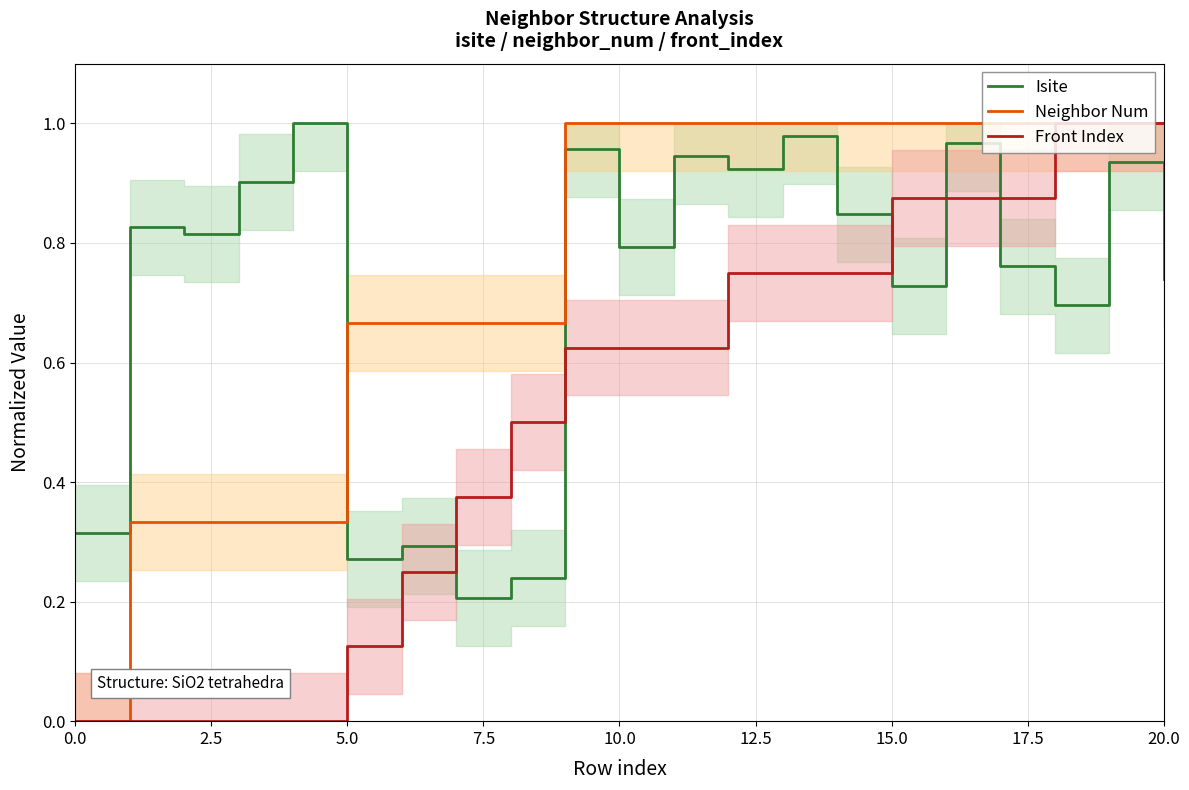

After their last crossing, which series has the higher values: Isite or Front Index?

Front Index